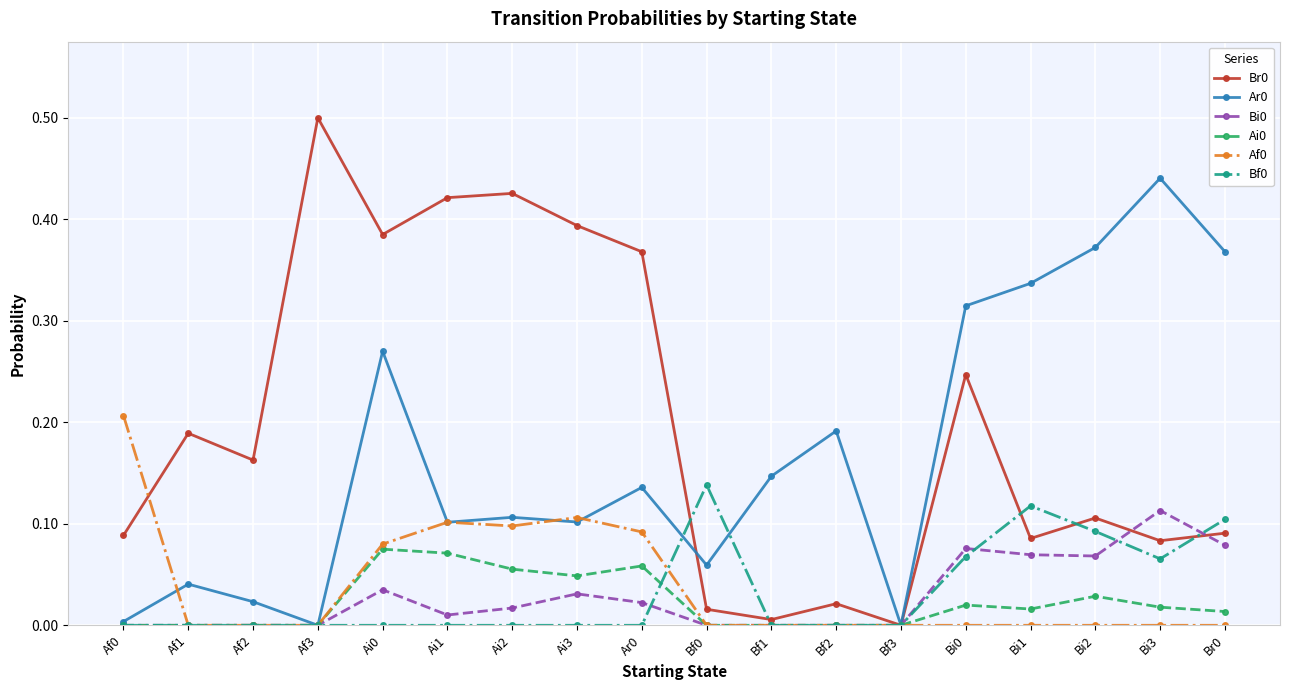

How many positive values does the Br0 series have?

17